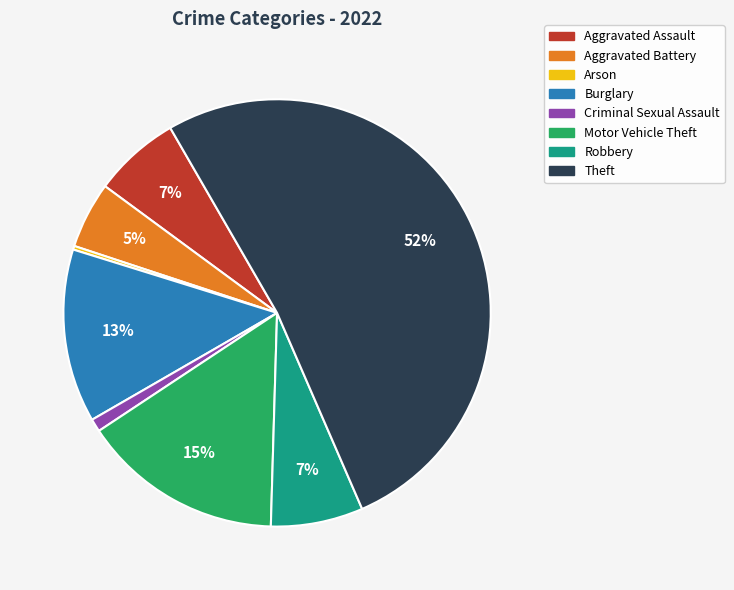

The Burglary slice represents 7% of the pie. True or false?

False